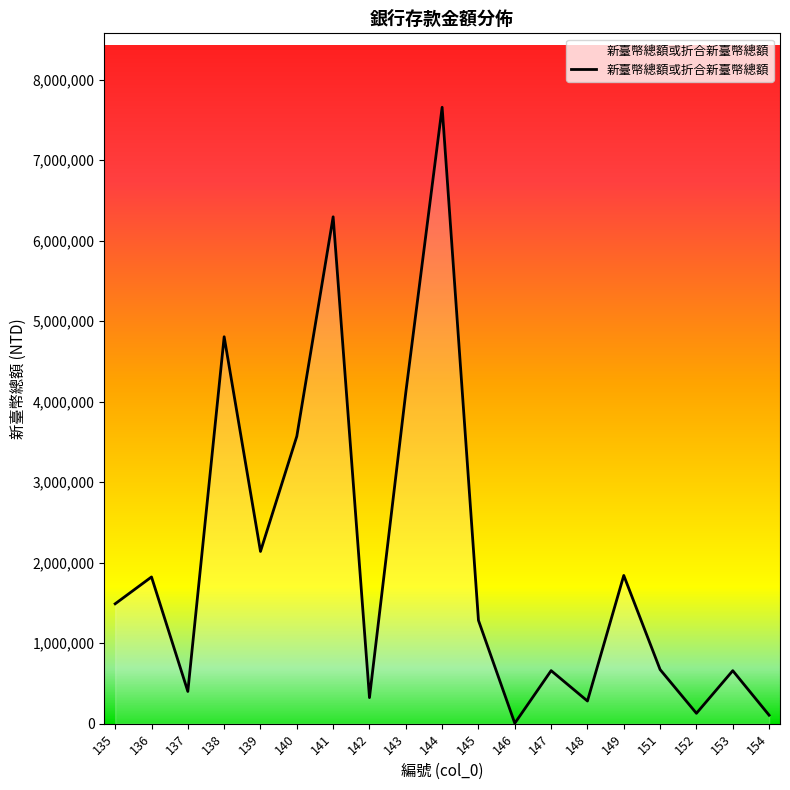

At which label does the data first exceed 1282627?

135